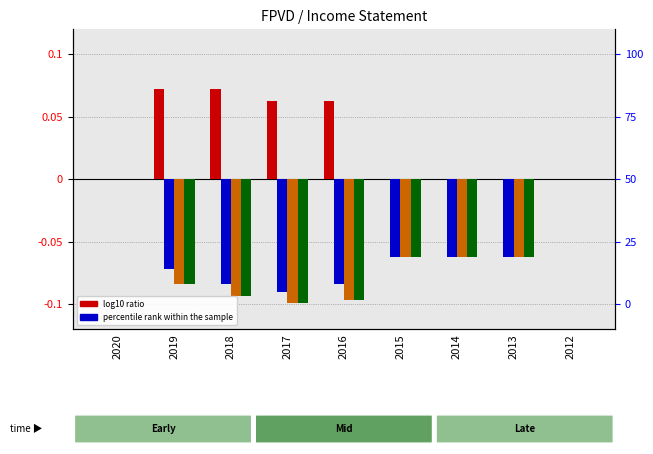

What is the average value of the Operating Income or Loss series?

-0.1